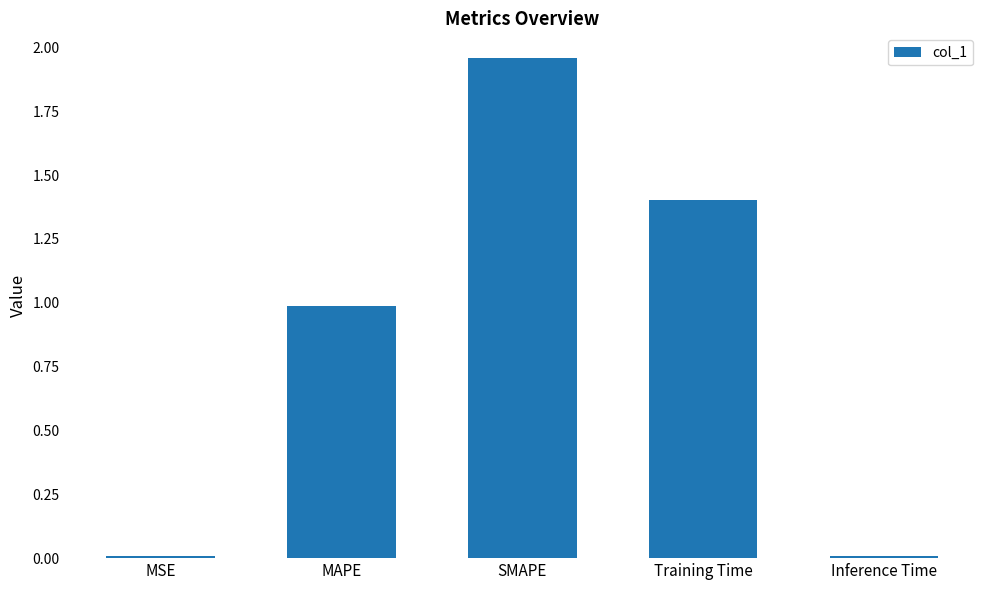

Which has a higher value, Training Time or MAPE?

Training Time